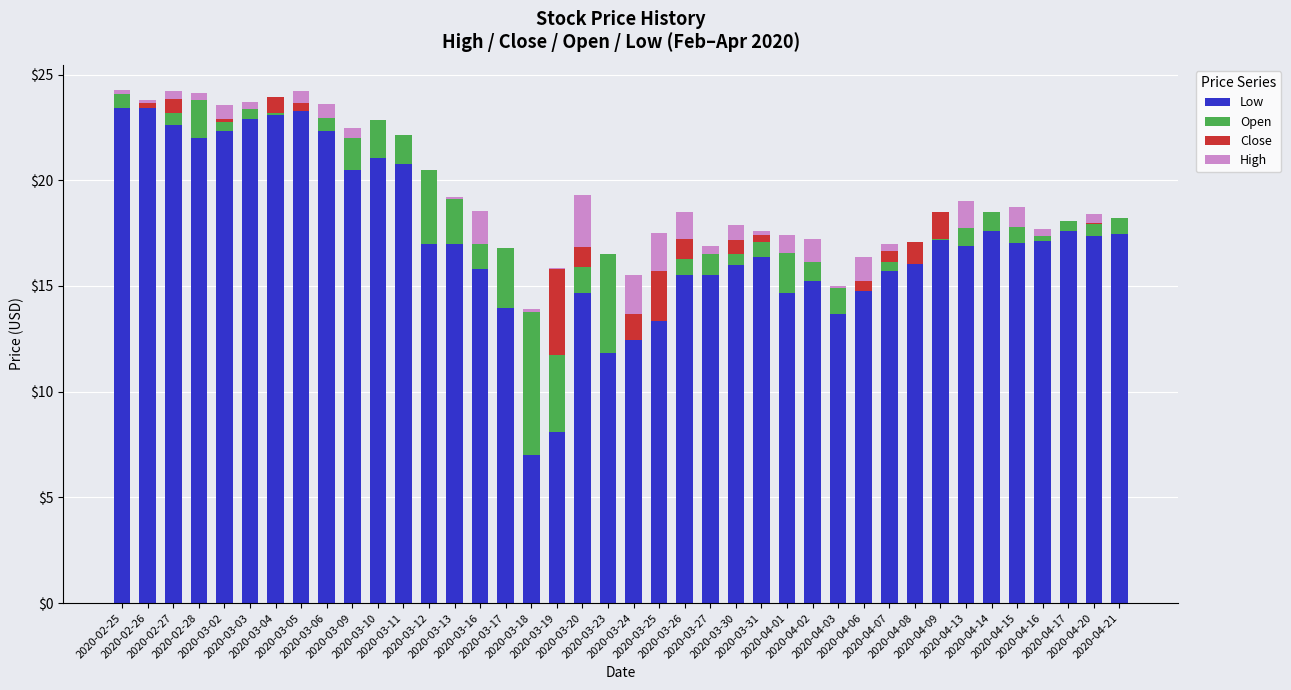

What is the highest value of the Low series?

23.4